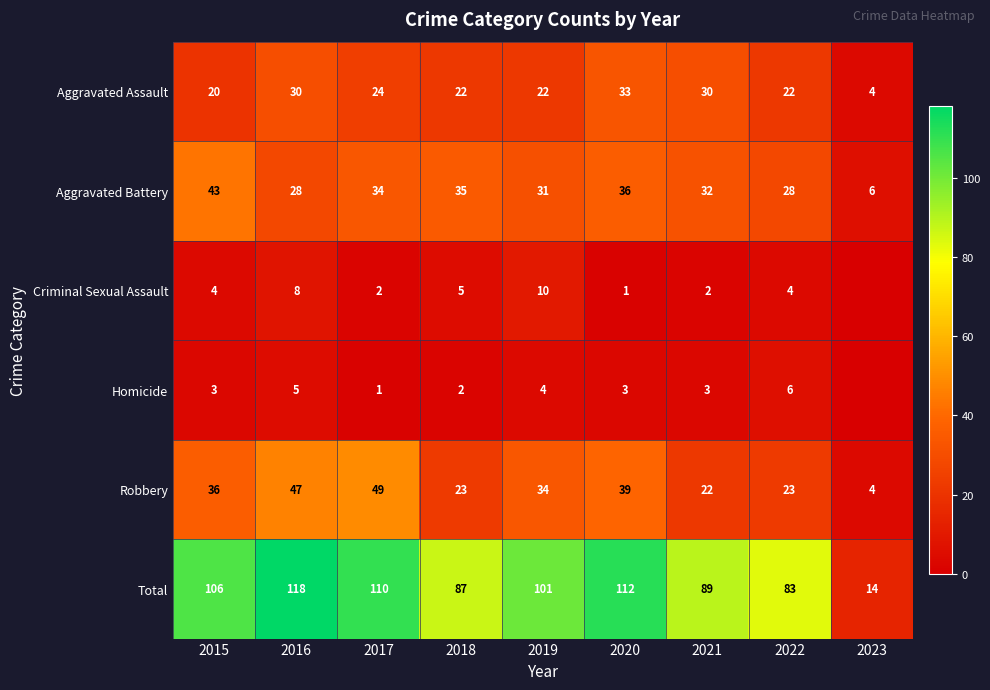

The value of Criminal Sexual Assault at 2017 is 2. True or false?

True